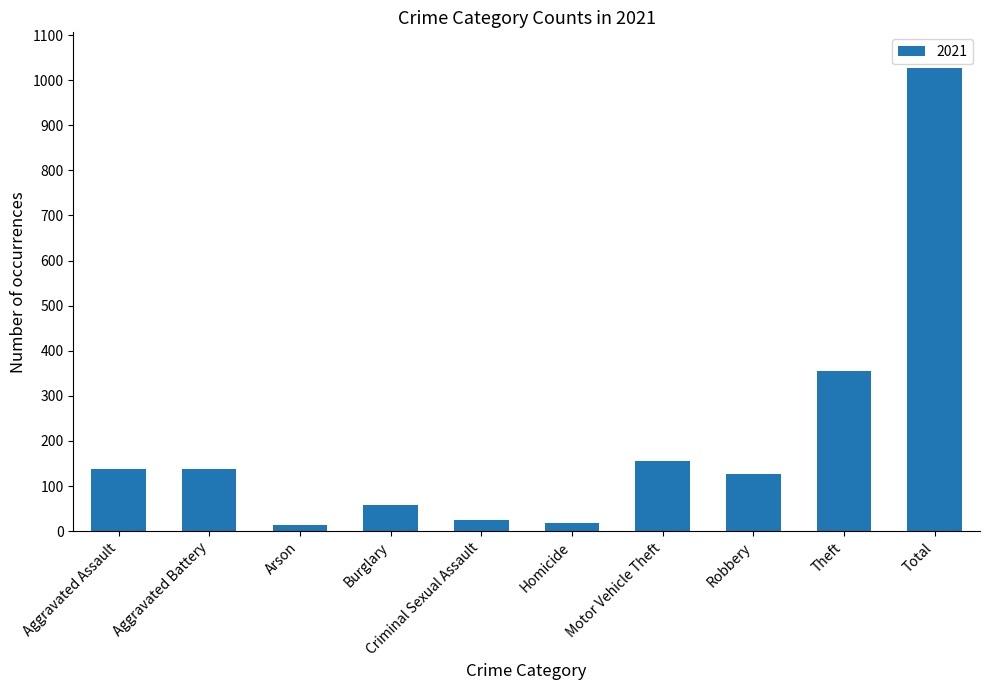

What is the average value?

205